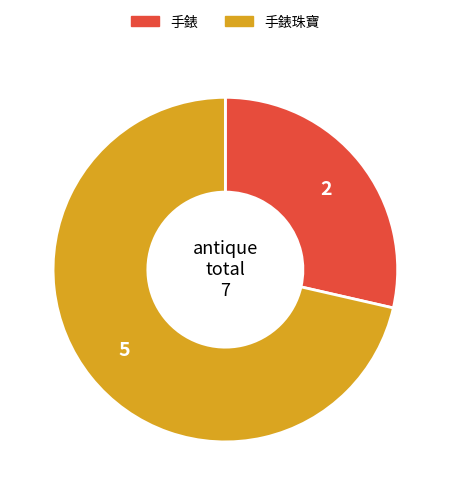

Is there a majority slice in this chart?

Yes